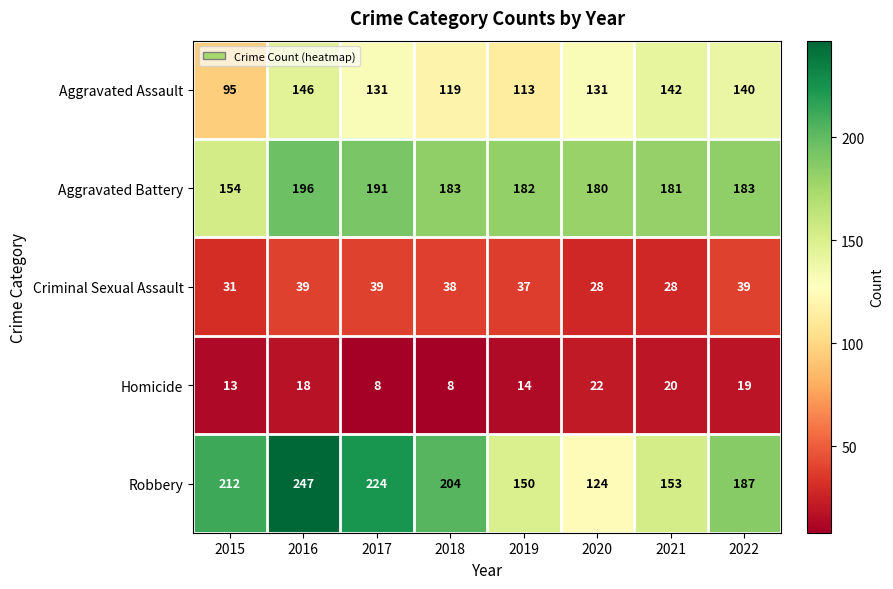

Which series has the largest total across all categories?

Robbery